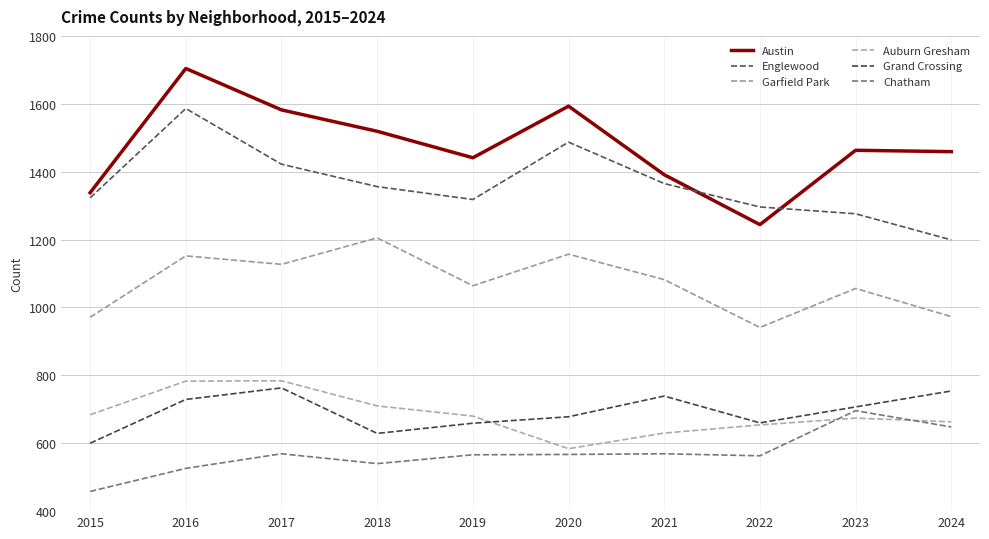

What is the value of the Austin point at the 2nd from the left?

1704